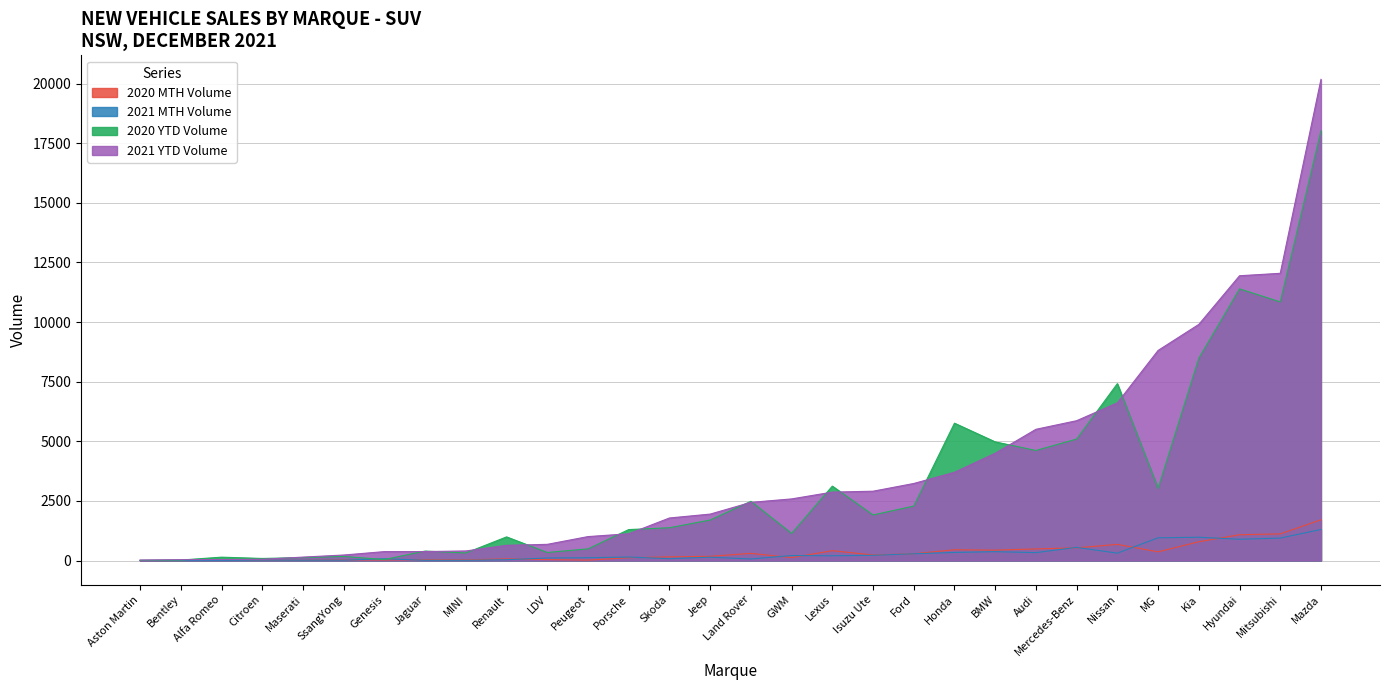

Reading left to right, what are all the values shown in this chart?

2021 YTD Volume: Alfa Romeo=42	Aston Martin=22	Audi=5504	Bentley=37	BMW=4499	Citroen=52	Ford=3232	Genesis=375	GWM=2585	Honda=3701	Hyundai=11943	Isuzu Ute=2908	Jaguar=377	Jeep=1948	Kia=9903	Land Rover=2440	LDV=680	Lexus=2870	Maserati=145	Mazda=20177	Mercedes-Benz=5865	MG=8811	MINI=403	Mitsubishi=12045	Nissan=6613	Peugeot=1005	Porsche=1124	Renault=639	Skoda=1785	SsangYong=232
2020 YTD Volume: Alfa Romeo=142	Aston Martin=8	Audi=4616	Bentley=21	BMW=4976	Citroen=88	Ford=2285	Genesis=42	GWM=1138	Honda=5760	Hyundai=11392	Isuzu Ute=1912	Jaguar=398	Jeep=1699	Kia=8484	Land Rover=2484	LDV=338	Lexus=3121	Maserati=123	Mazda=18017	Mercedes-Benz=5096	MG=3029	MINI=318	Mitsubishi=10847	Nissan=7418	Peugeot=490	Porsche=1299	Renault=992	Skoda=1376	SsangYong=173
2021 MTH Volume: Alfa Romeo=4	Aston Martin=1	Audi=331	Bentley=0	BMW=373	Citroen=16	Ford=284	Genesis=75	GWM=211	Honda=339	Hyundai=892	Isuzu Ute=220	Jaguar=12	Jeep=141	Kia=978	Land Rover=65	LDV=107	Lexus=200	Maserati=13	Mazda=1303	Mercedes-Benz=553	MG=954	MINI=11	Mitsubishi=941	Nissan=310	Peugeot=119	Porsche=147	Renault=35	Skoda=79	SsangYong=17
2020 MTH Volume: Alfa Romeo=3	Aston Martin=1	Audi=488	Bentley=1	BMW=437	Citroen=9	Ford=285	Genesis=25	GWM=123	Honda=452	Hyundai=1083	Isuzu Ute=234	Jaguar=35	Jeep=177	Kia=788	Land Rover=302	LDV=40	Lexus=413	Maserati=9	Mazda=1709	Mercedes-Benz=533	MG=365	MINI=29	Mitsubishi=1118	Nissan=678	Peugeot=18	Porsche=118	Renault=70	Skoda=155	SsangYong=27